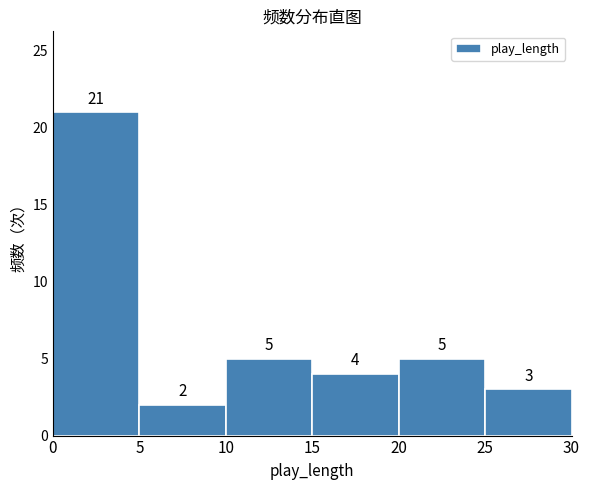

Which range on the x-axis has the tallest bar?

0 to 5